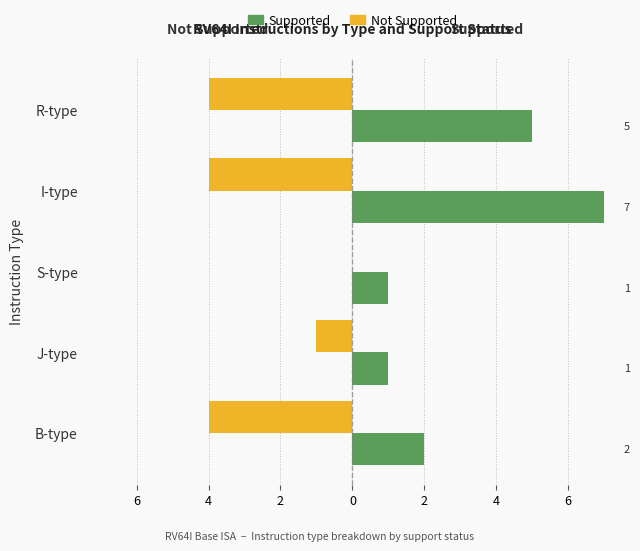

What are all the series names shown in the legend?

Supported, Not Supported